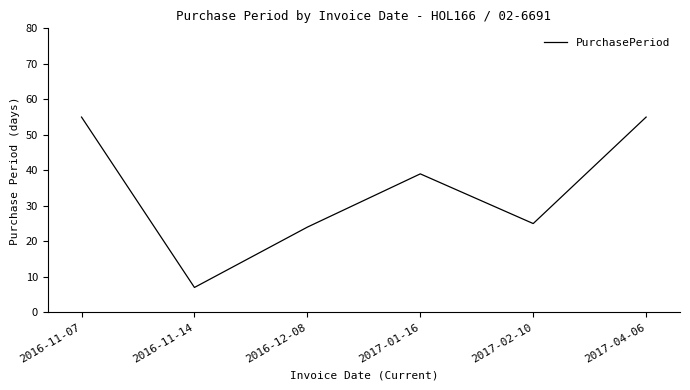

What is the greatest value displayed?

55